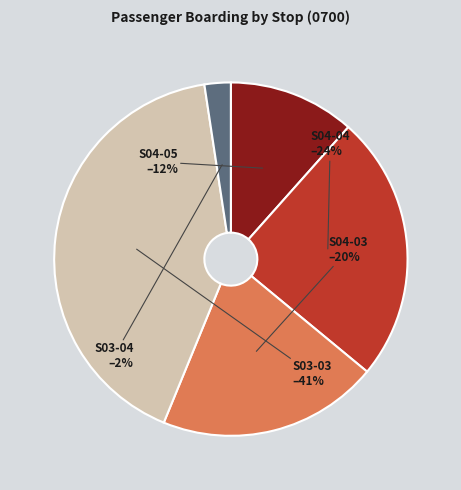

To the nearest percent, what is the average slice percentage?

20%